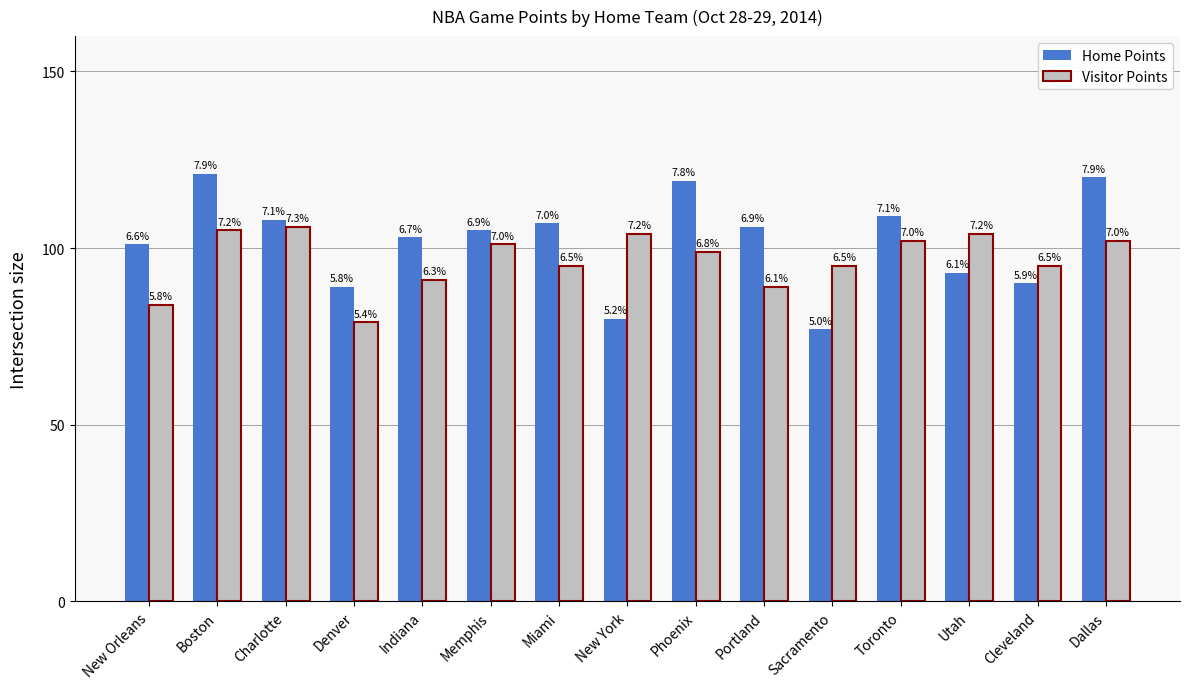

Reading left to right, extract all data points from this chart.

Home Points: New Orleans=101	Boston=121	Charlotte=108	Denver=89	Indiana=103	Memphis=105	Miami=107	New York=80	Phoenix=119	Portland=106	Sacramento=77	Toronto=109	Utah=93	Cleveland=90	Dallas=120
Visitor Points: New Orleans=84	Boston=105	Charlotte=106	Denver=79	Indiana=91	Memphis=101	Miami=95	New York=104	Phoenix=99	Portland=89	Sacramento=95	Toronto=102	Utah=104	Cleveland=95	Dallas=102